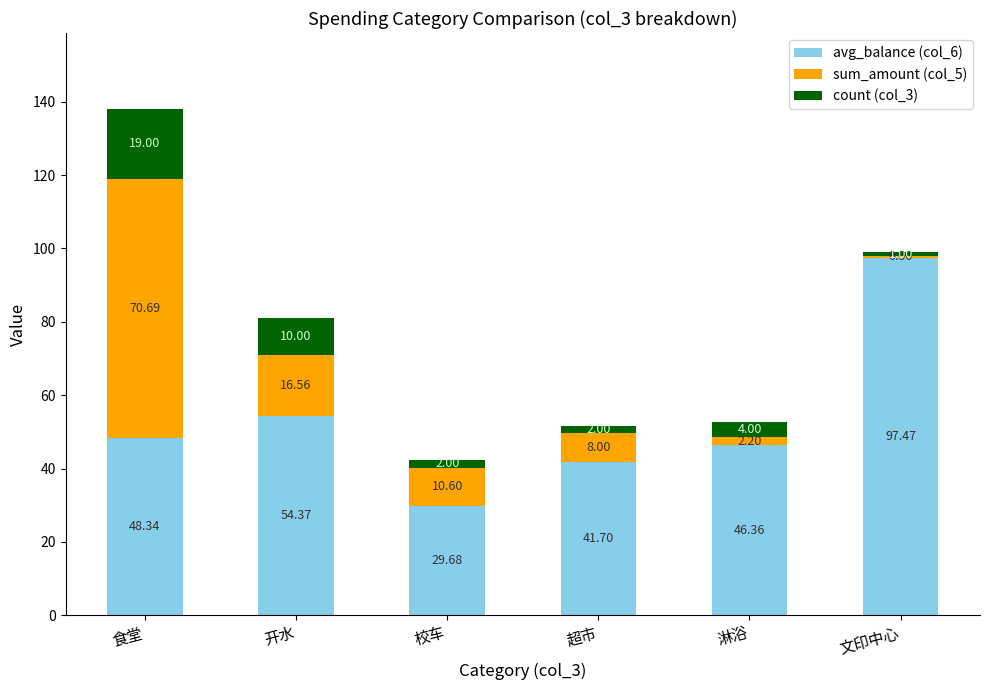

At which category is the sum across all series the highest?

食堂